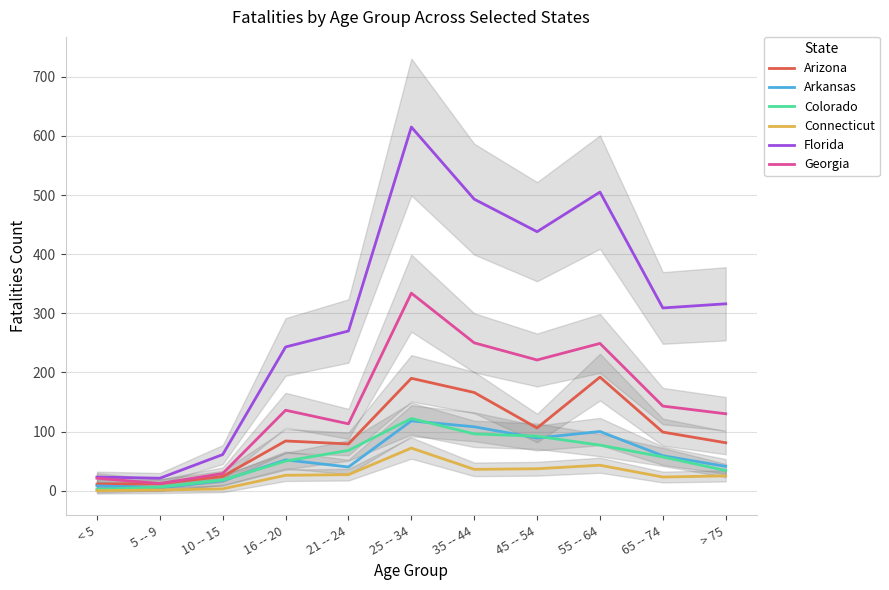

True or false: Florida and Arkansas cross at least once.

False